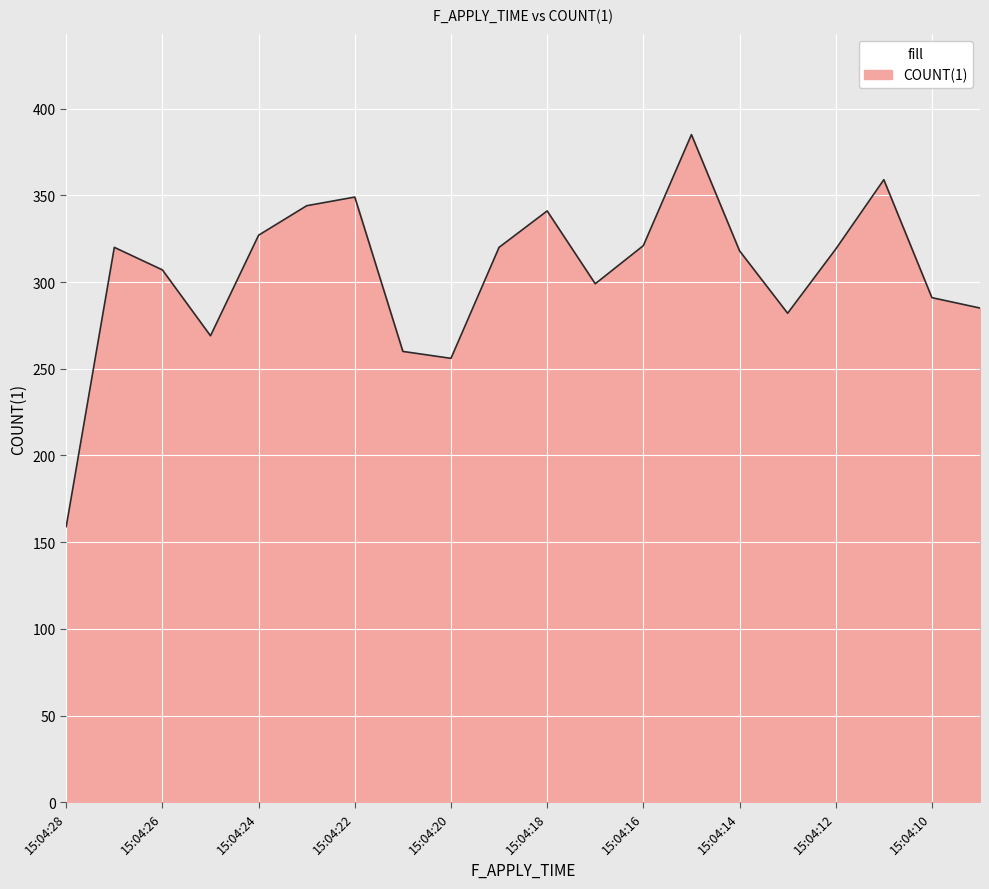

What is the maximum value shown in the chart?

385